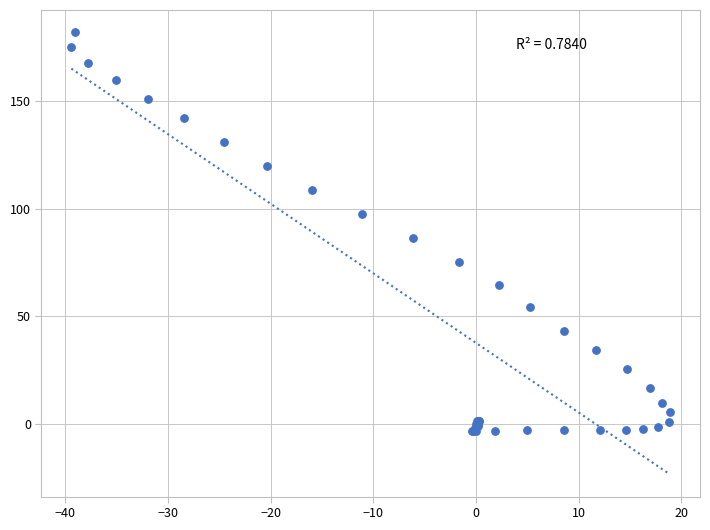

What Y value in the scatter plot is closest to 89?

86.5